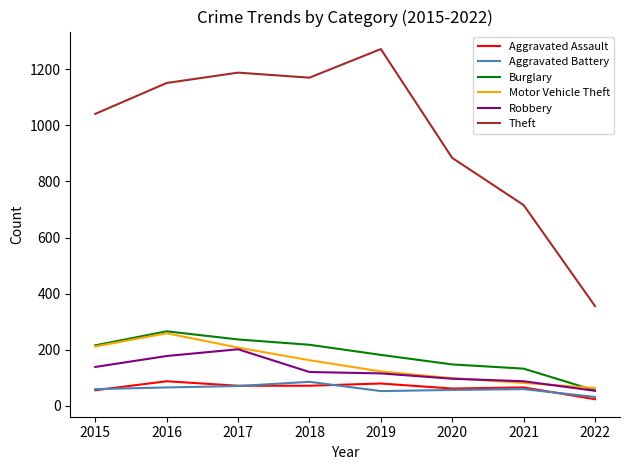

What is the average value of the Motor Vehicle Theft series?

151